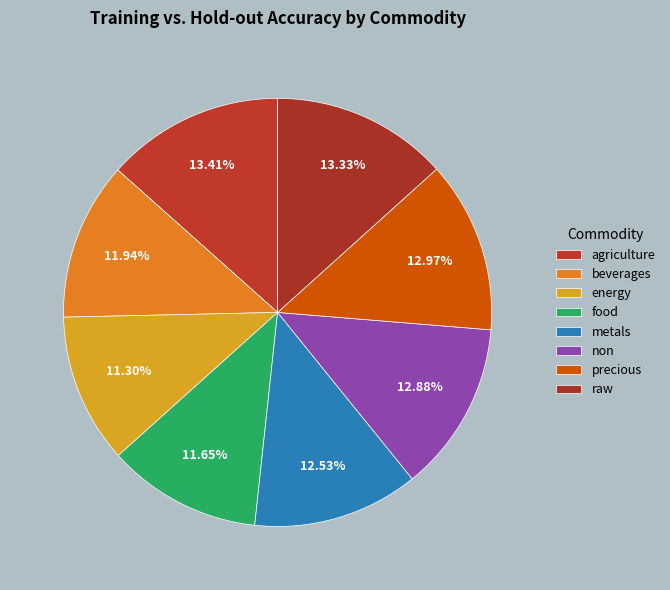

Does energy account for over 50% of the chart?

No